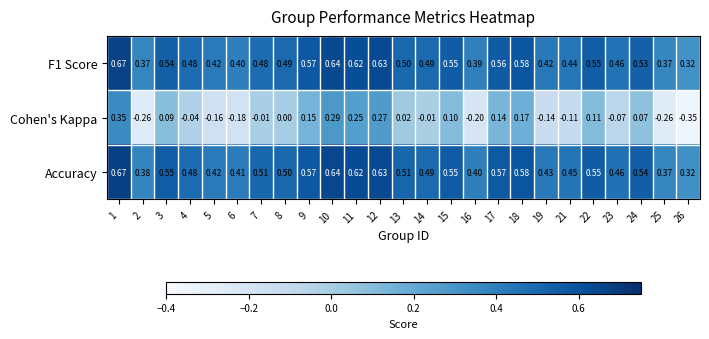

Which series has the largest total across all categories?

Accuracy